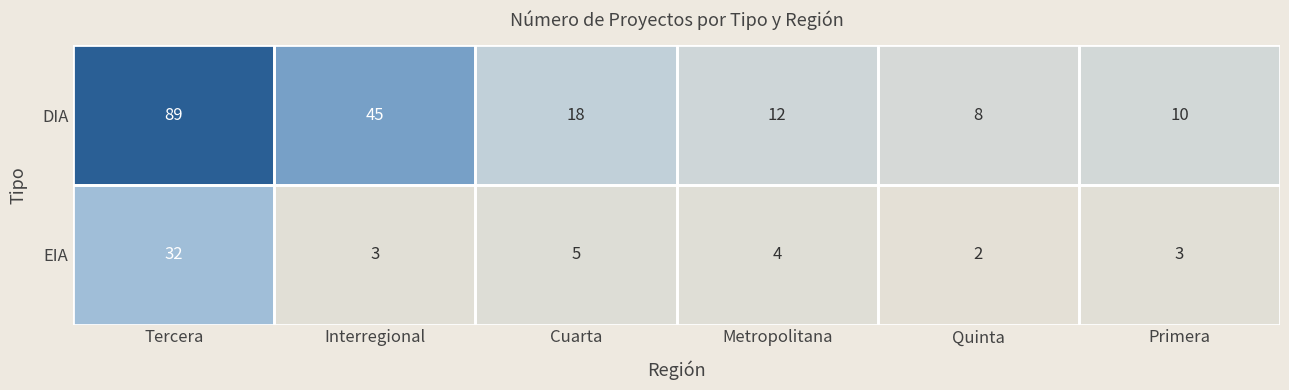

True or false: DIA has a value of 45 at Interregional.

True